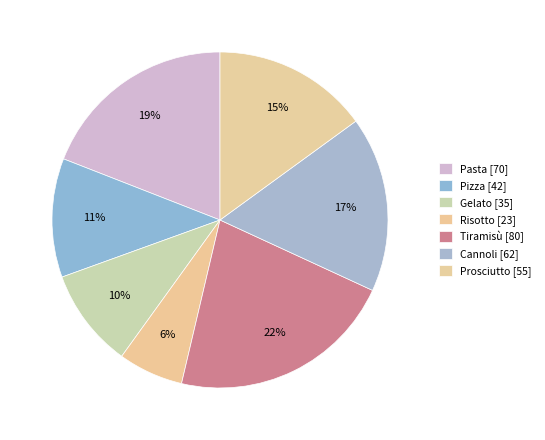

How many segments does this pie chart have?

7